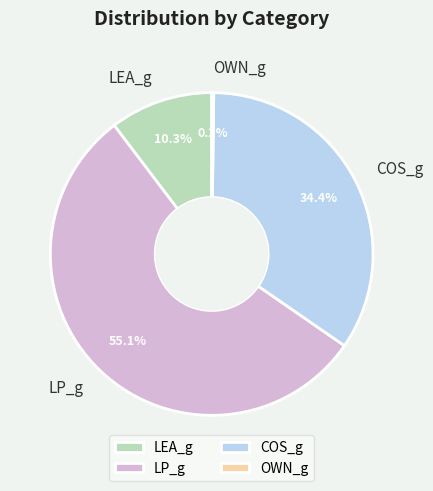

What is the majority slice?

LP_g